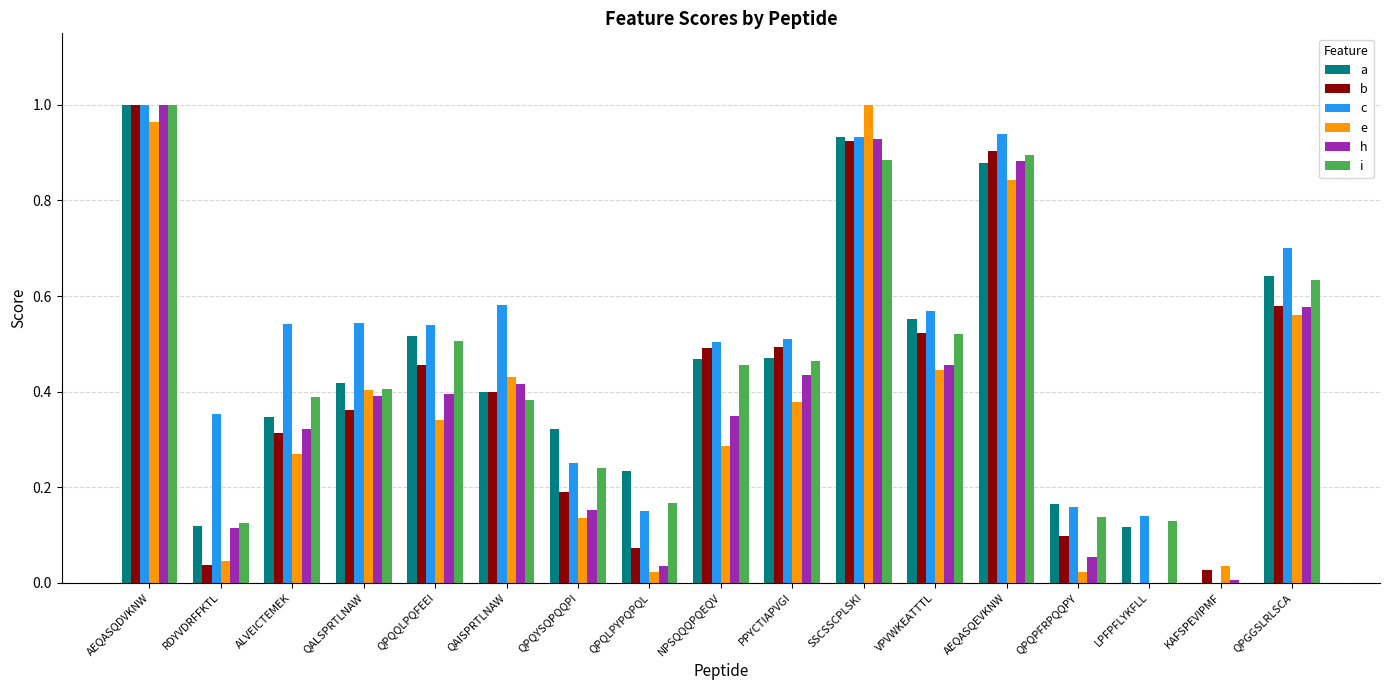

What is the total value across all series at QALSPRTLNAW?

2.5